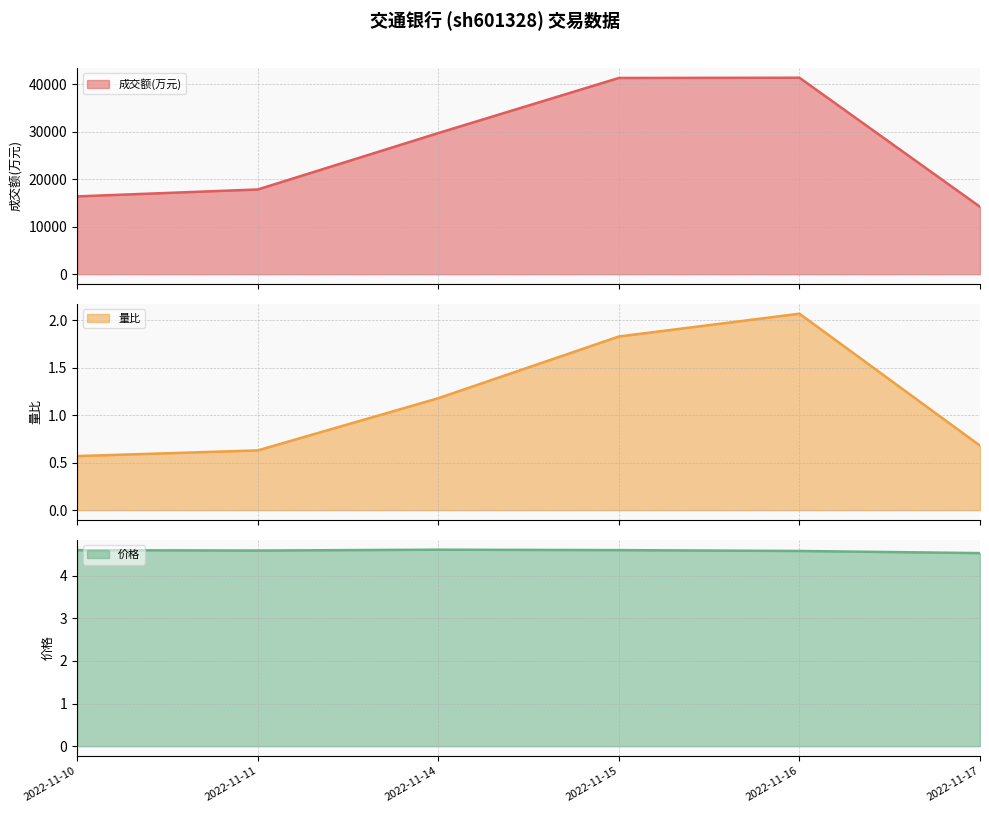

The value of 成交额(万元) at 2022-11-16 is 41384.0. True or false?

True